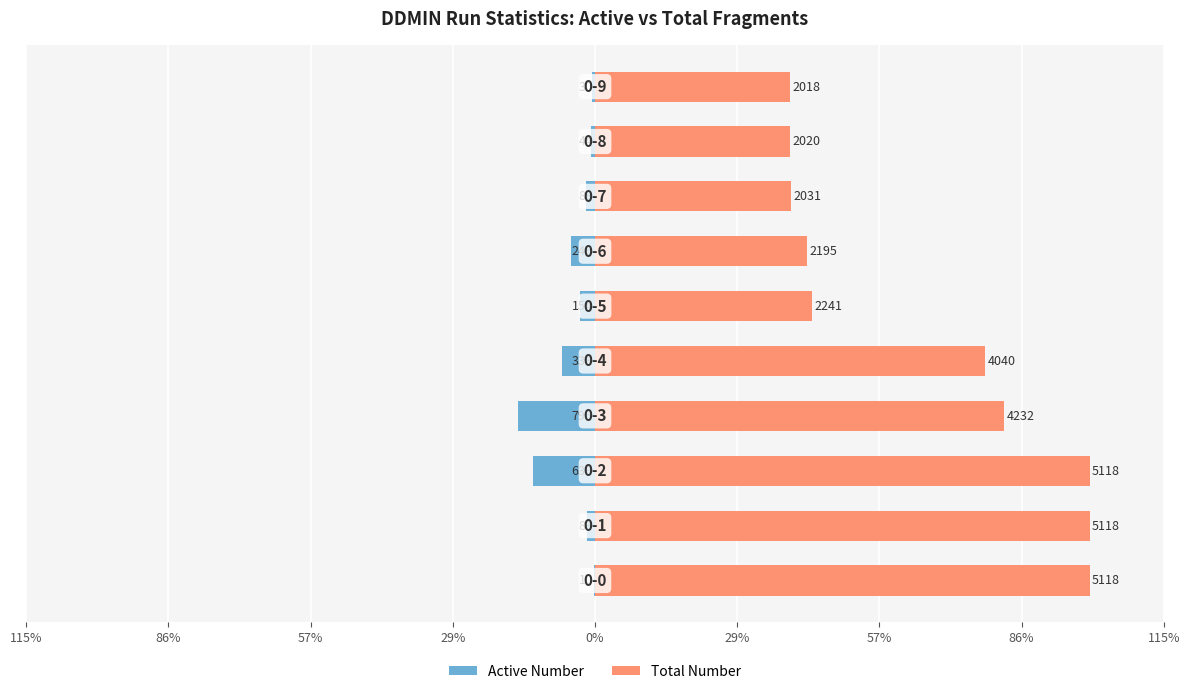

What is the difference between the highest and lowest values at 86%?

112.5